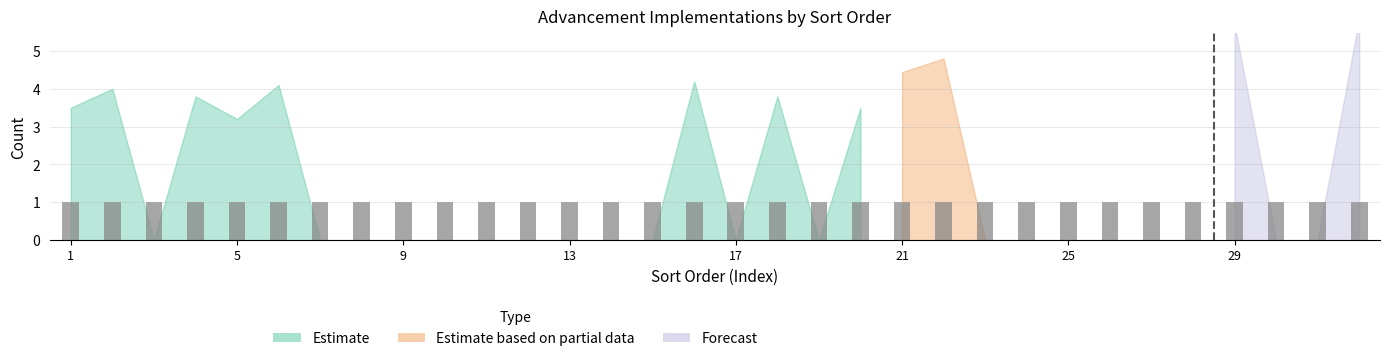

Count the number of data series in this chart.

3